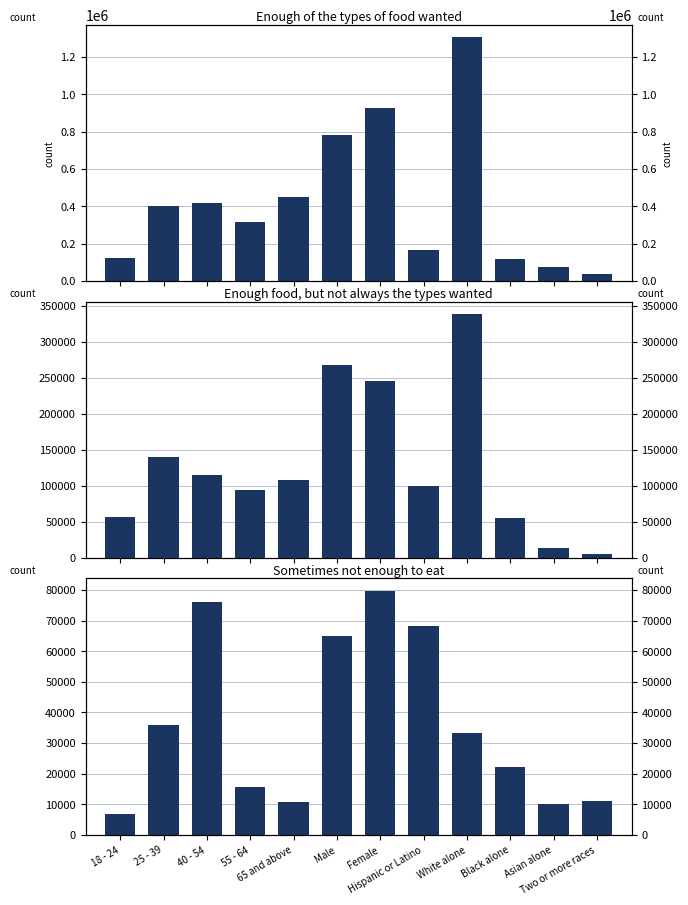

What value does the Enough of the types of food wanted series have at 65 and above, to the nearest 100?

449700